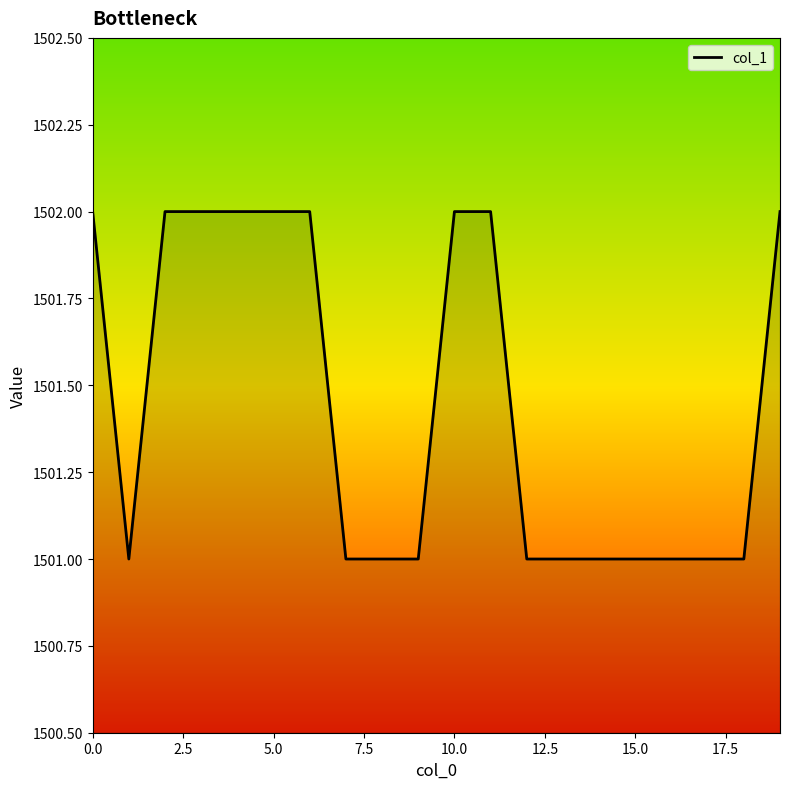

What is the smallest value displayed?

1501